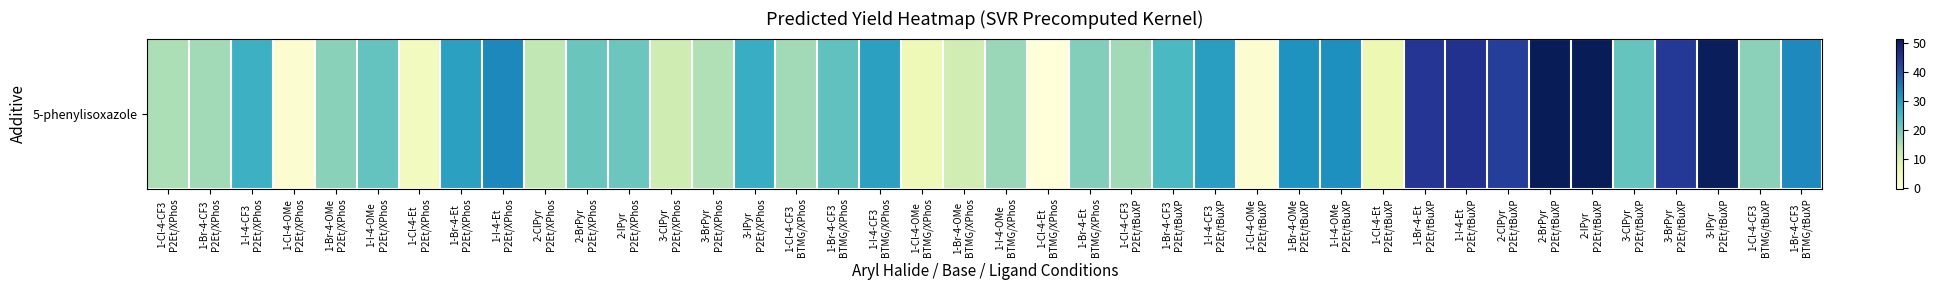

Which category has the highest value across all series?

2-BrPyr
P2Et/tBuXP